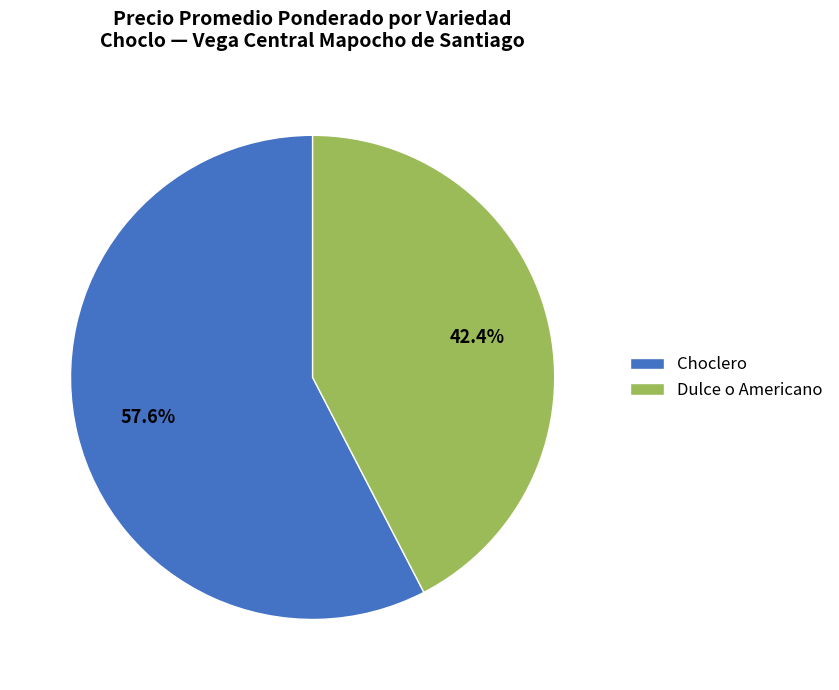

What is the smallest slice in the pie chart?

Dulce o Americano